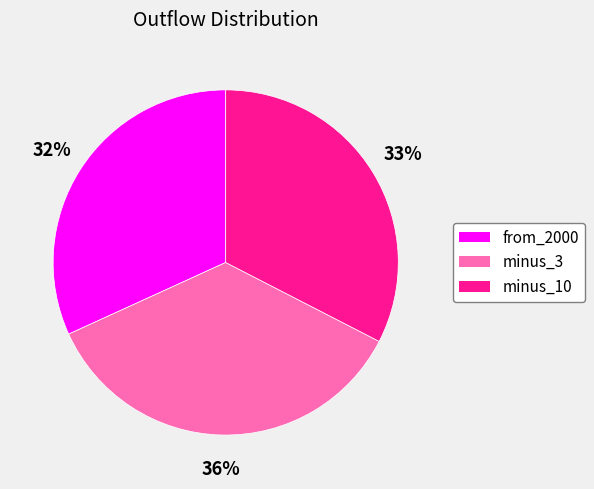

Is minus_3 the majority of the pie?

No